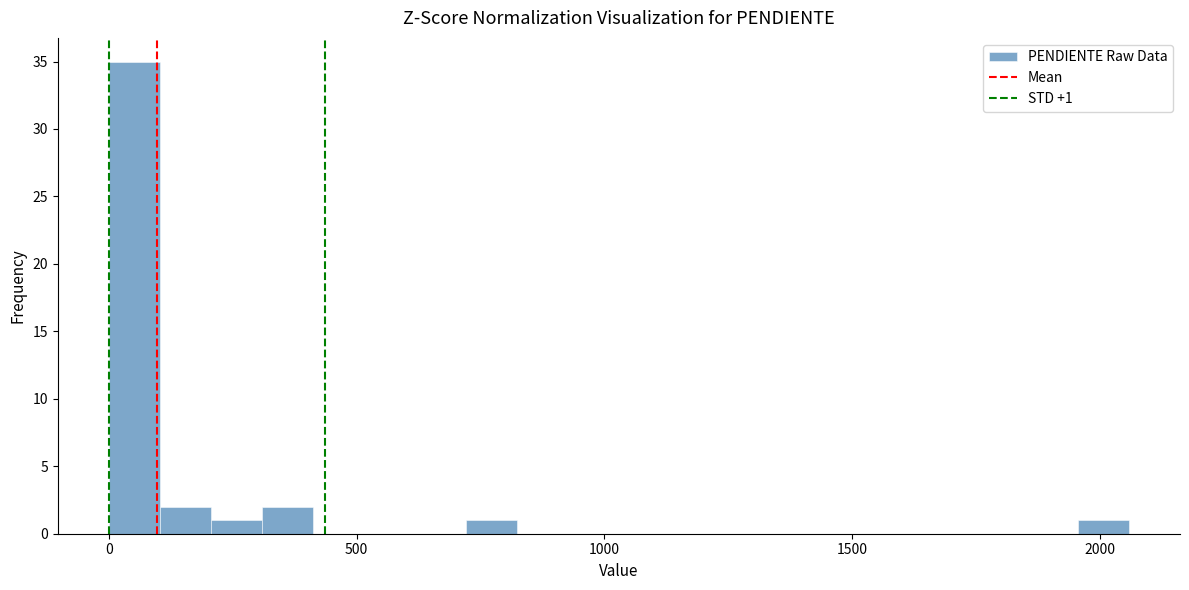

Read against the x-axis, roughly where is the centre of the tallest bar?

50